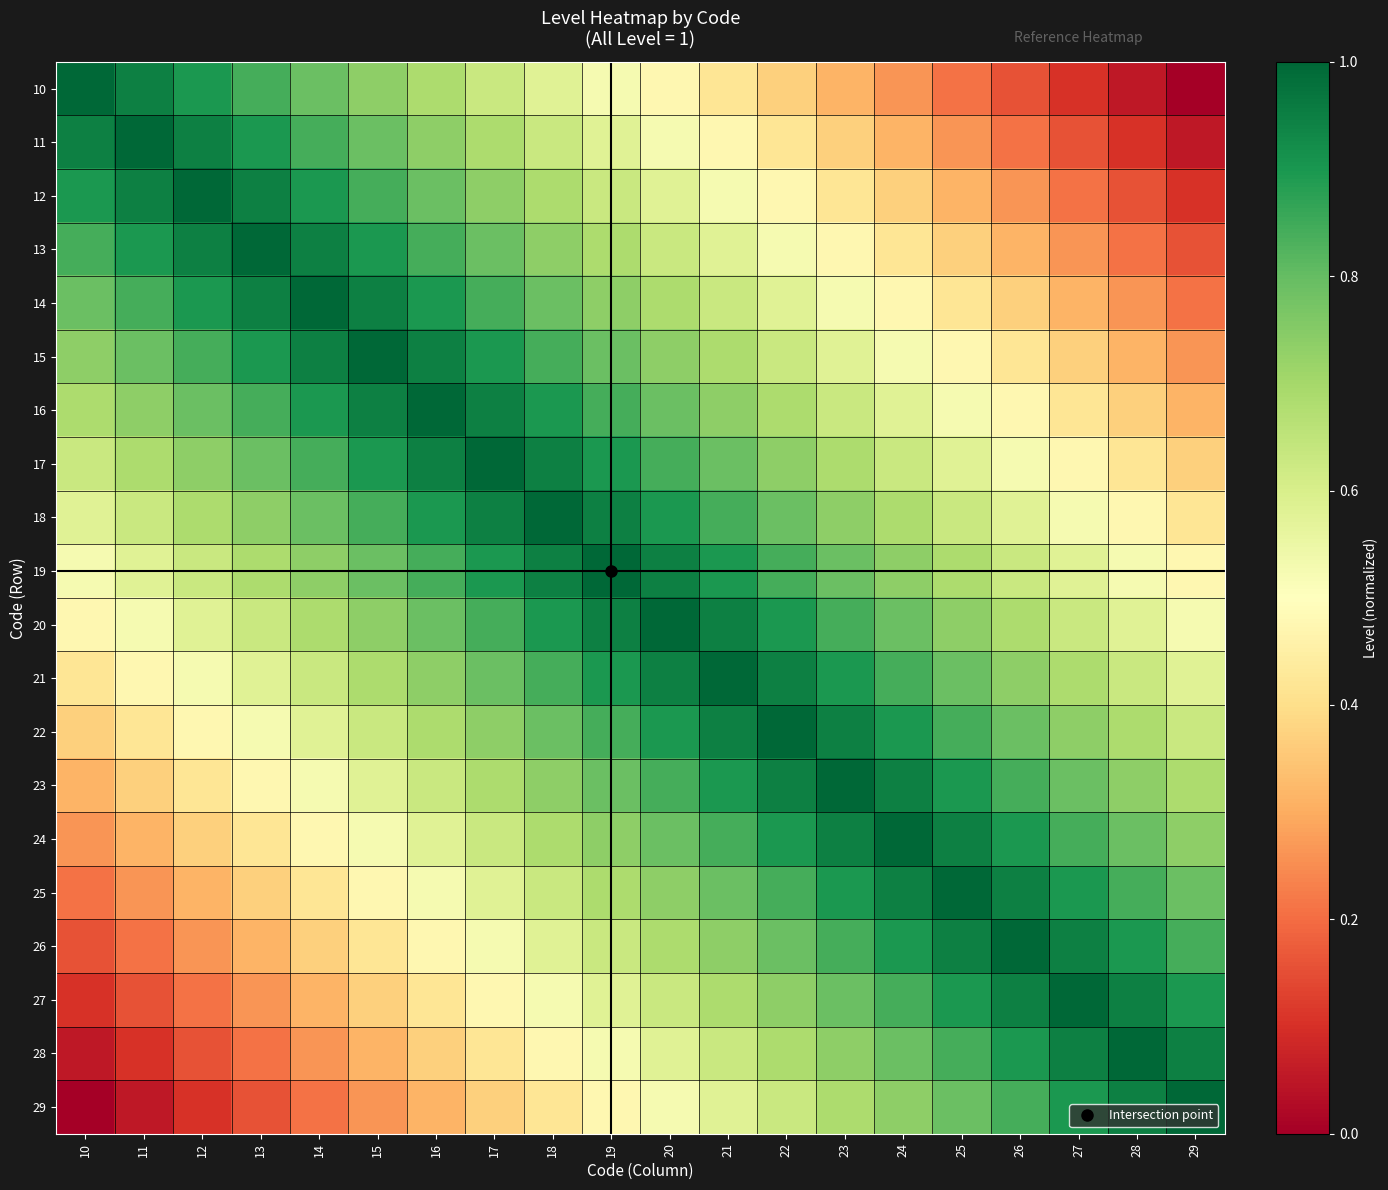

What is the spread (max minus min) of values at 24?

0.7